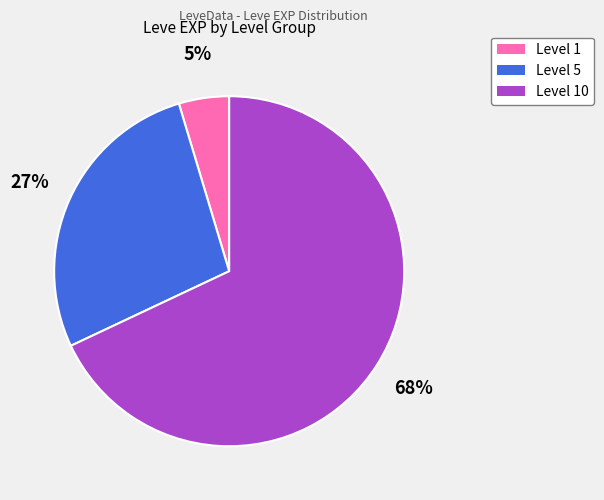

Does any single category account for the majority?

Yes